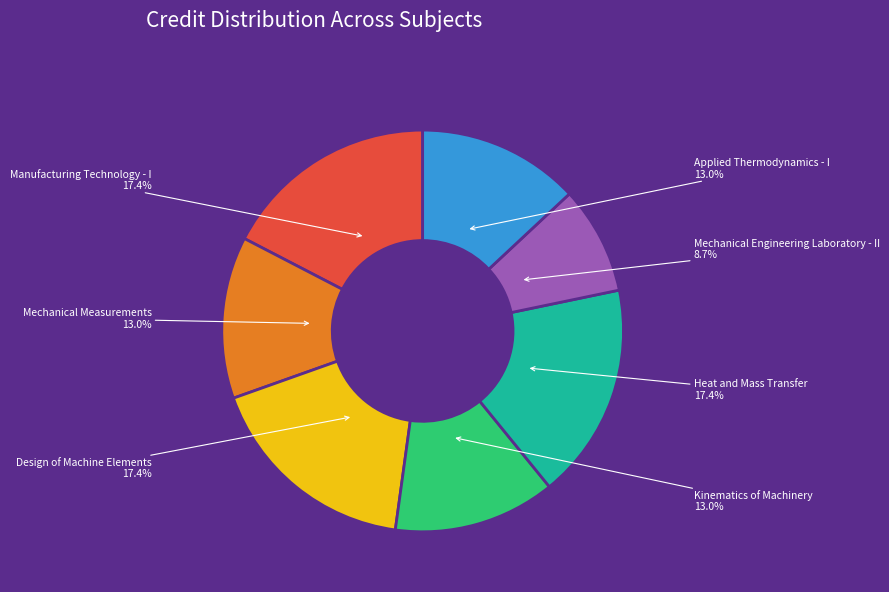

Is there a majority slice in this chart?

No